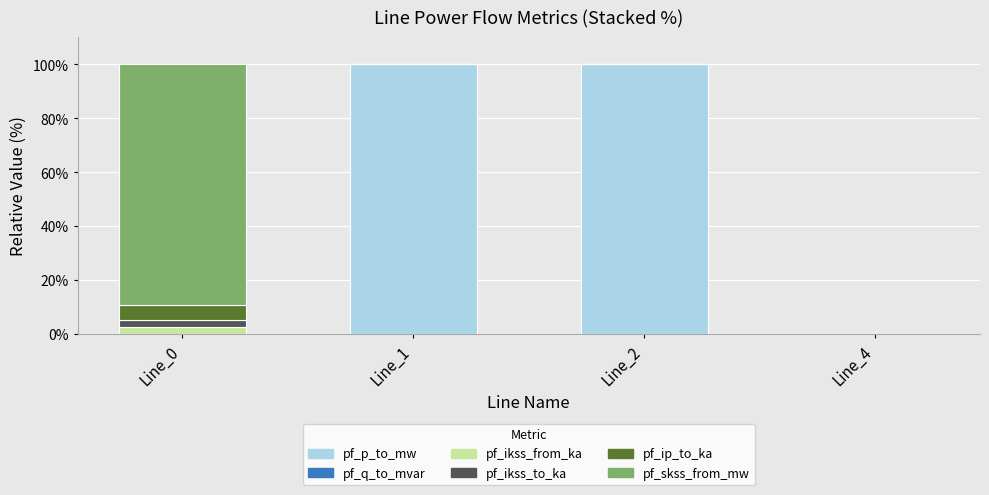

The pf_p_to_mw series shows 0.0 at Line_4. True or false?

True